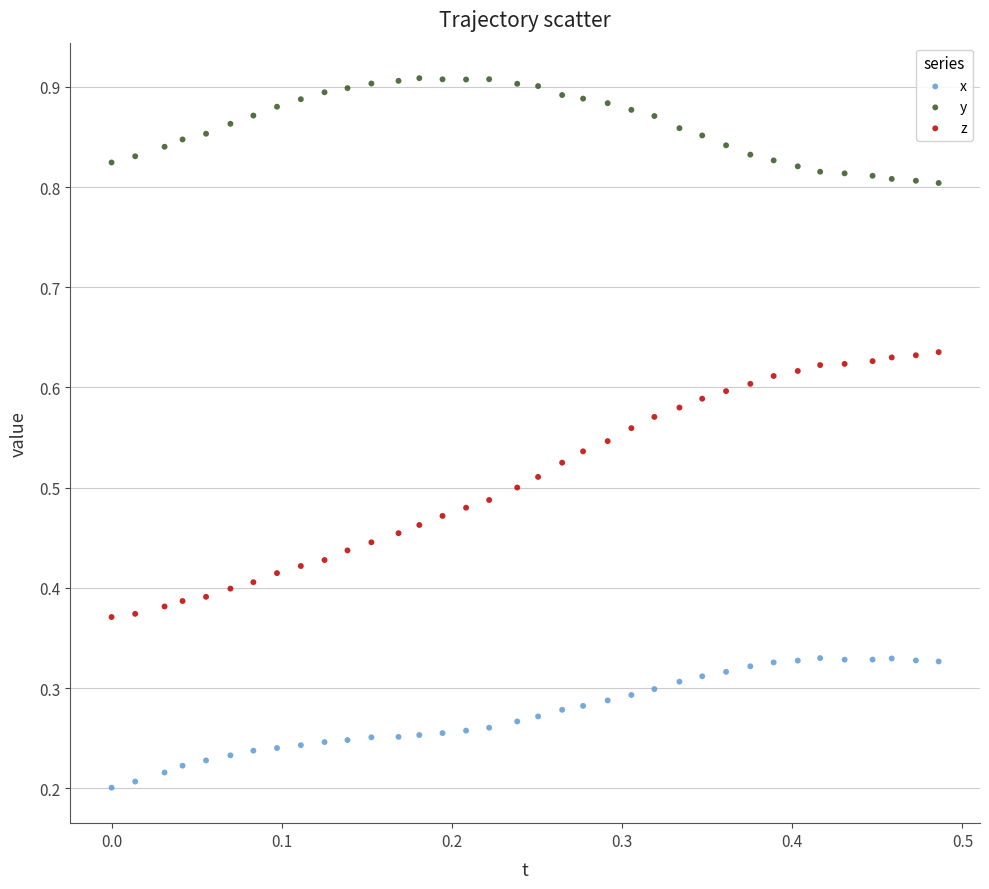

Which series reaches the minimum Y coordinate?

x